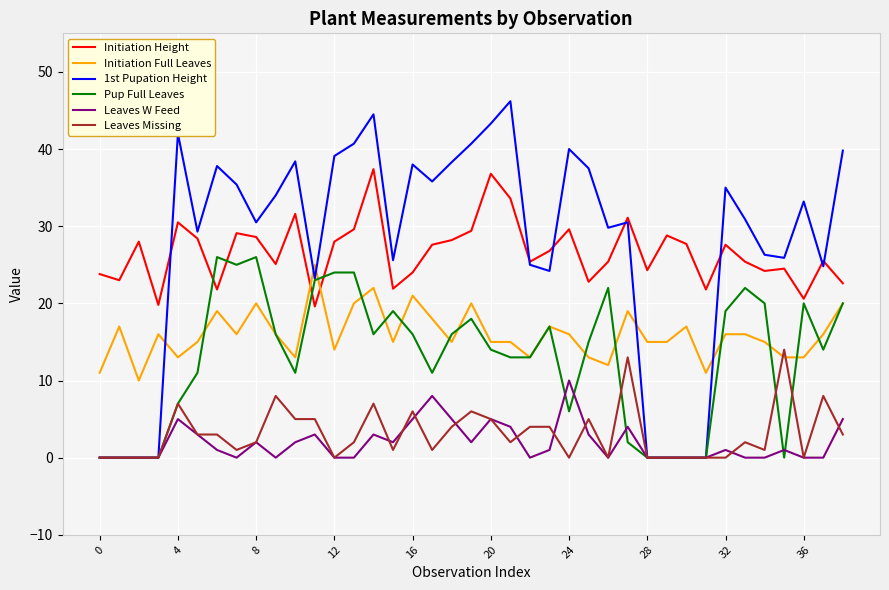

Does the chart have visible grid lines?

Yes